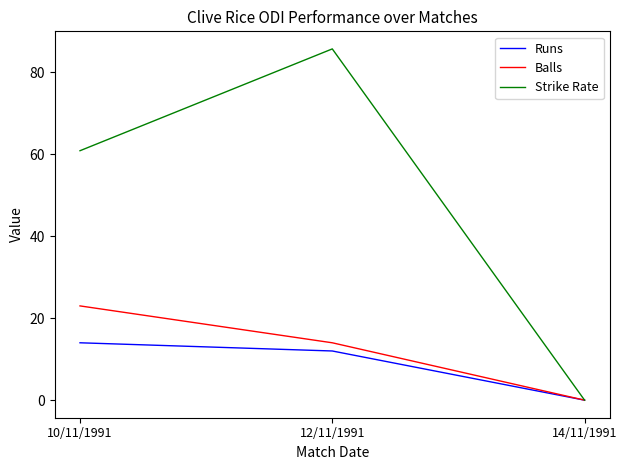

What is the average value of the Balls series?

12.3